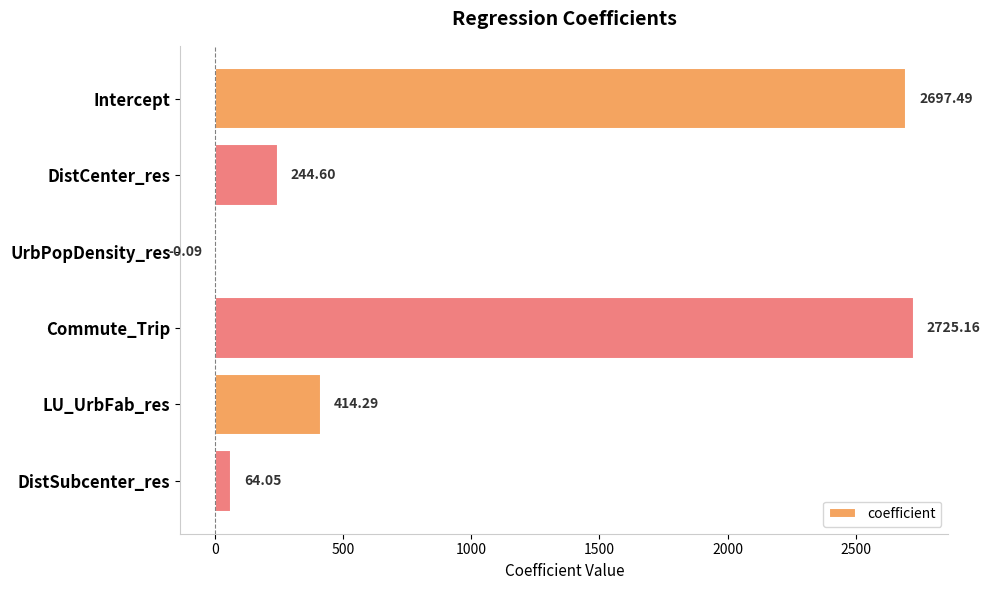

What is the sum of the values at DistSubcenter_res and LU_UrbFab_res?

478.3